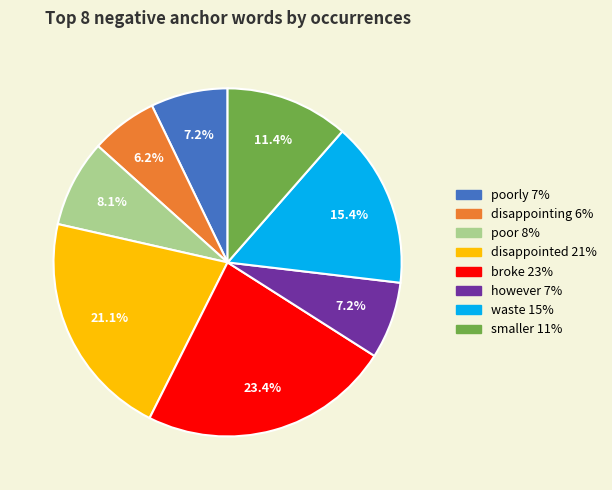

Count the number of slices in the pie.

8